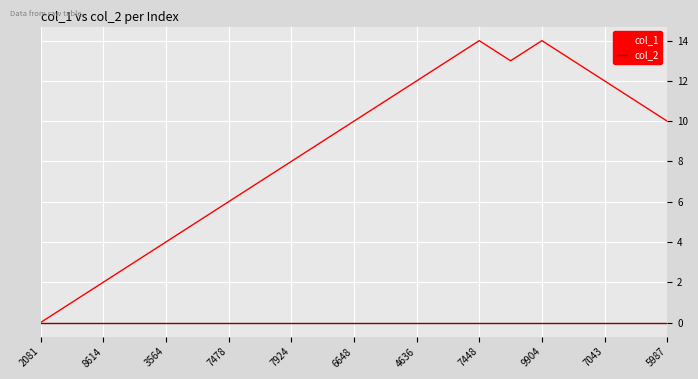

What is the maximum value shown in the chart?

14